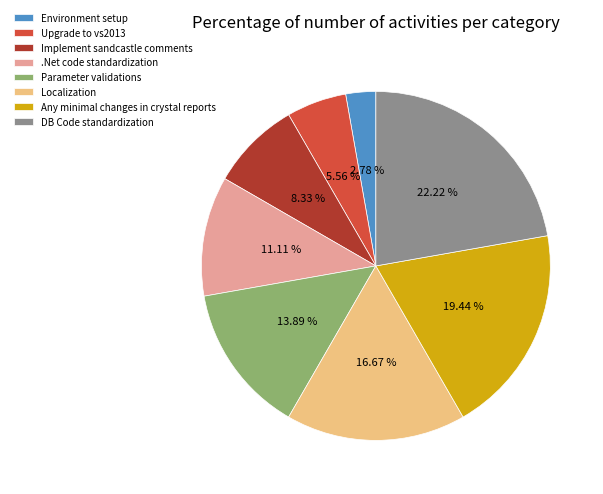

Which slice is the largest?

DB Code standardization